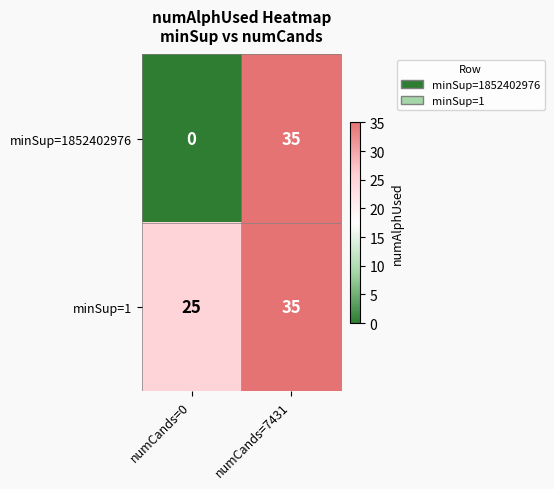

Which category has the highest value across all series?

numCands=7431